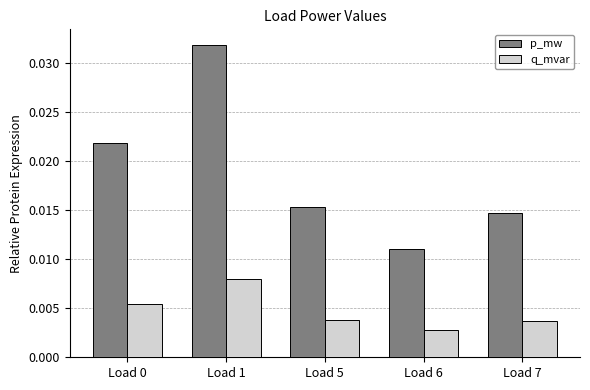

Is the value of q_mvar at Load 1 greater than the value of p_mw at Load 0?

No